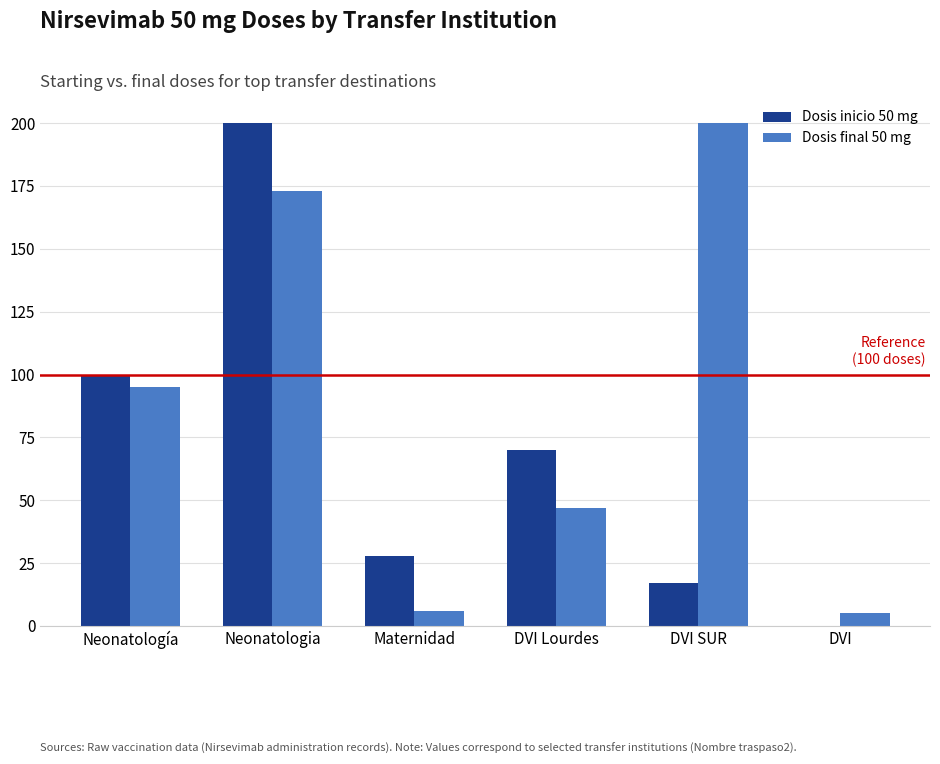

Is it true that Dosis final 50 mg equals 47 at DVI Lourdes?

True